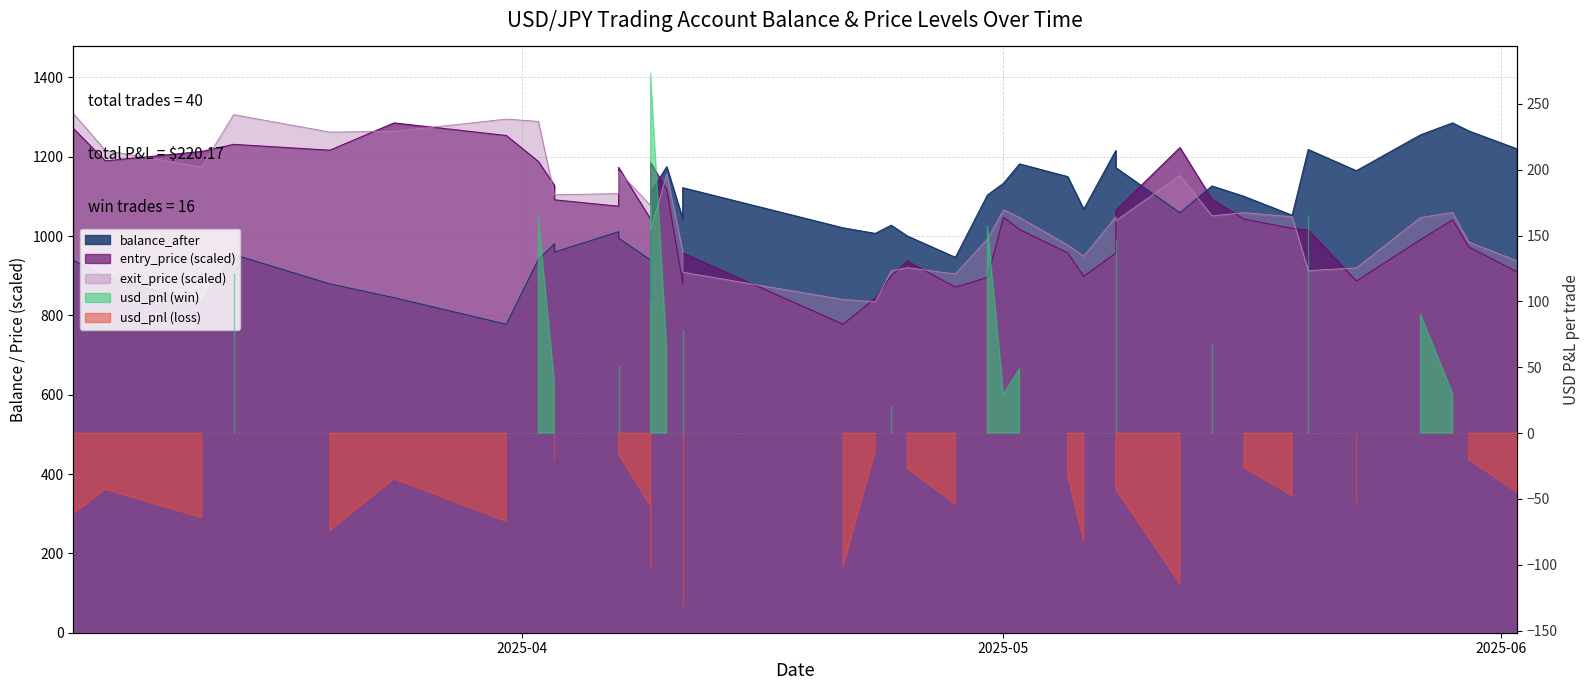

What are all the series names shown in the legend?

balance_after, entry_price, exit_price, usd_pnl